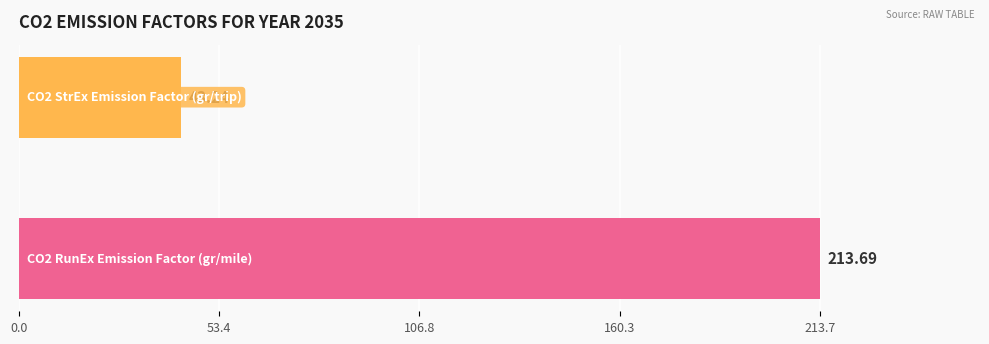

What is the sum of all values?

256.9